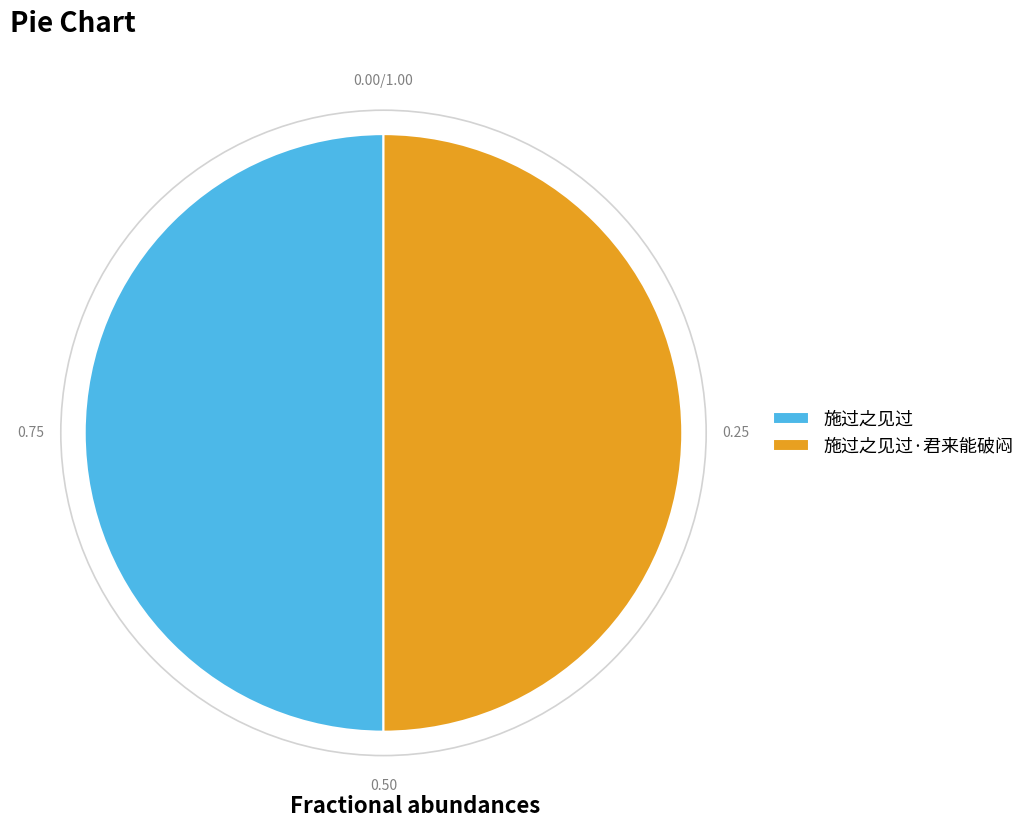

Is the sum of 施过之见过·君来能破闷 and 施过之见过 greater than half?

Yes